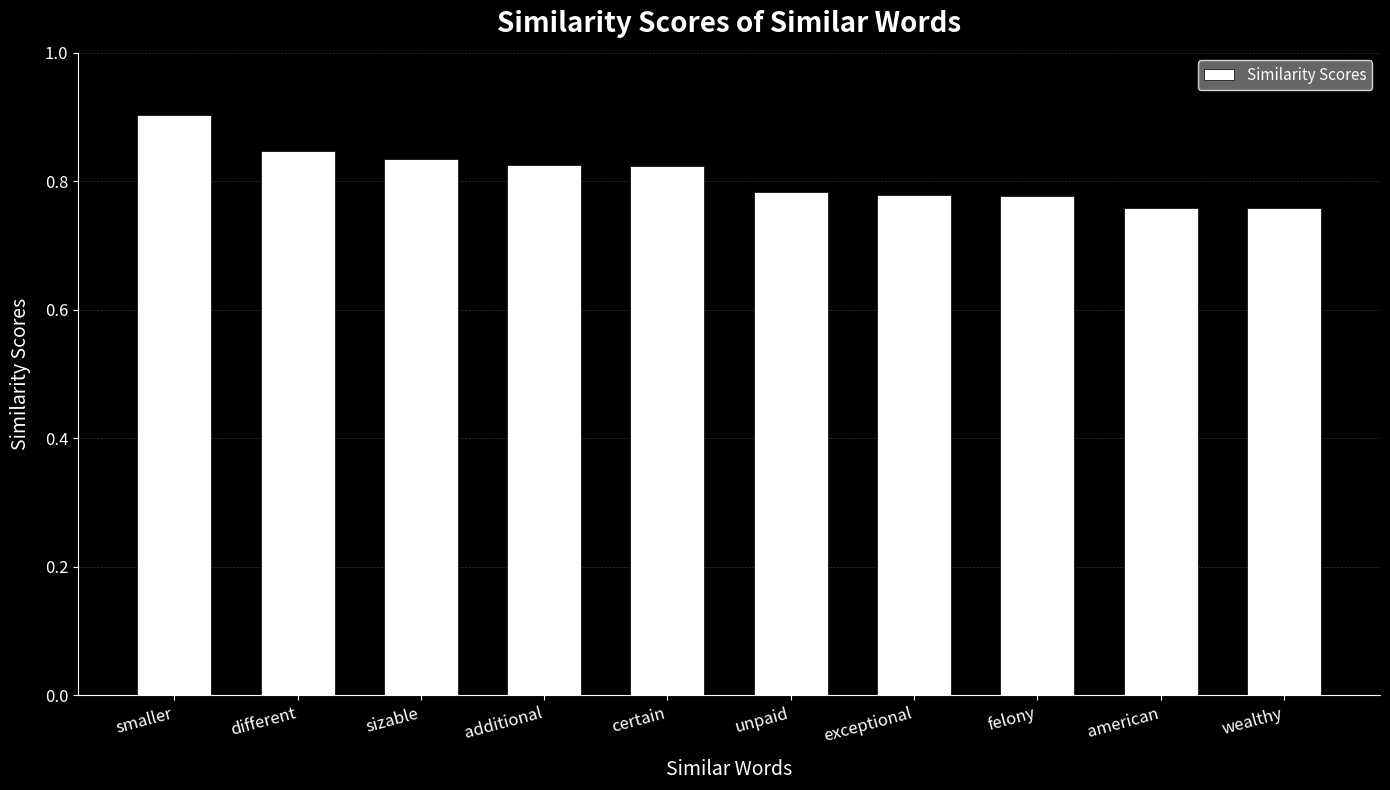

The value at wealthy is 1.1. True or false?

False